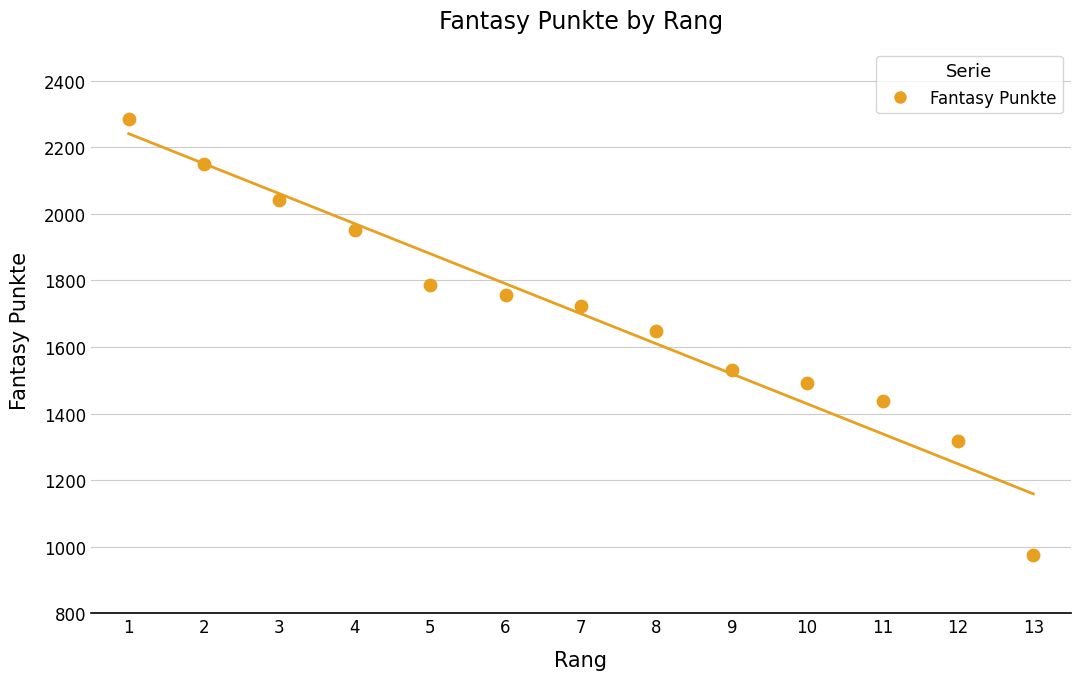

What Y value in the scatter plot is closest to 1629?

1649